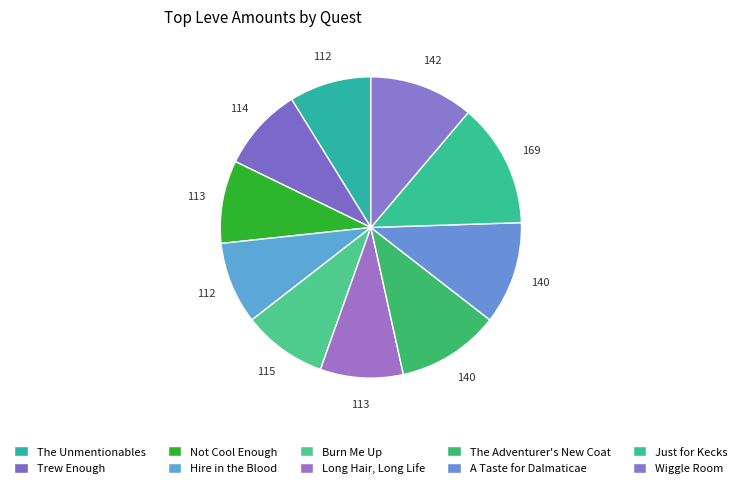

What is the ratio of the value at The Unmentionables to the value at The Adventurer's New Coat?

0.8